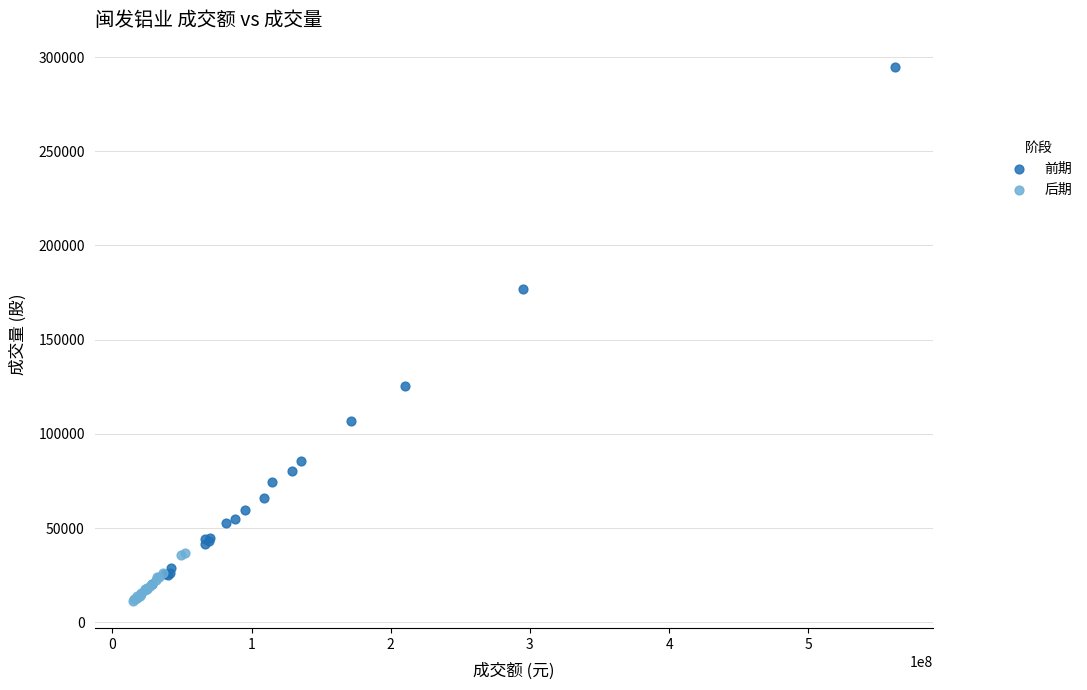

Which series contains the highest Y value?

前期